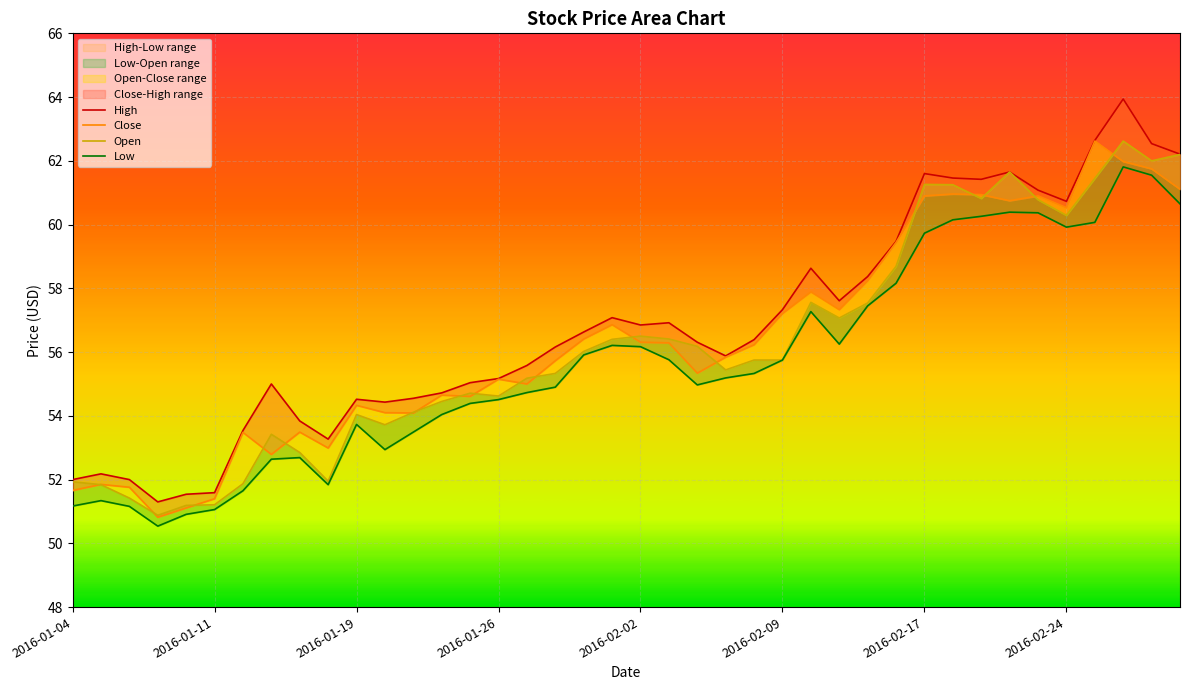

In High, how many points are higher than both neighbors (excluding endpoints)?

9